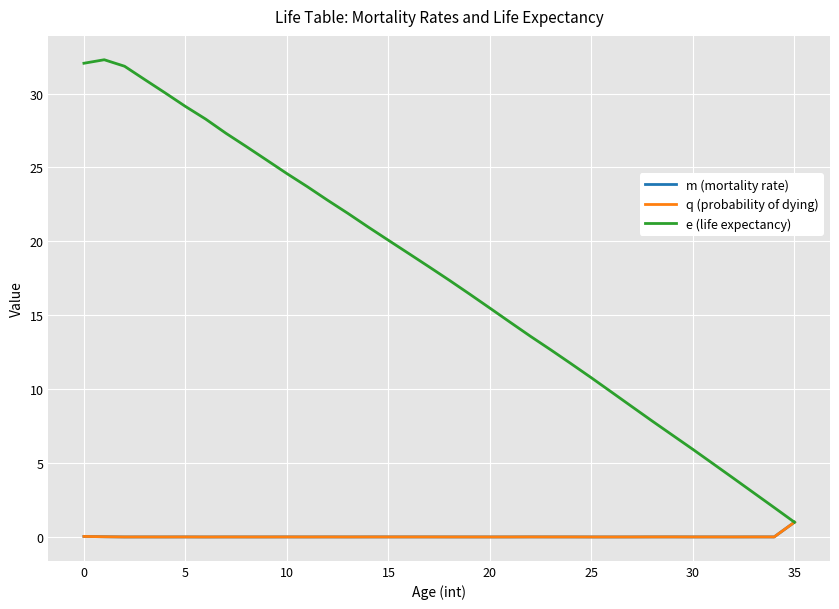

What is the minimum value for e (life expectancy)?

1.0